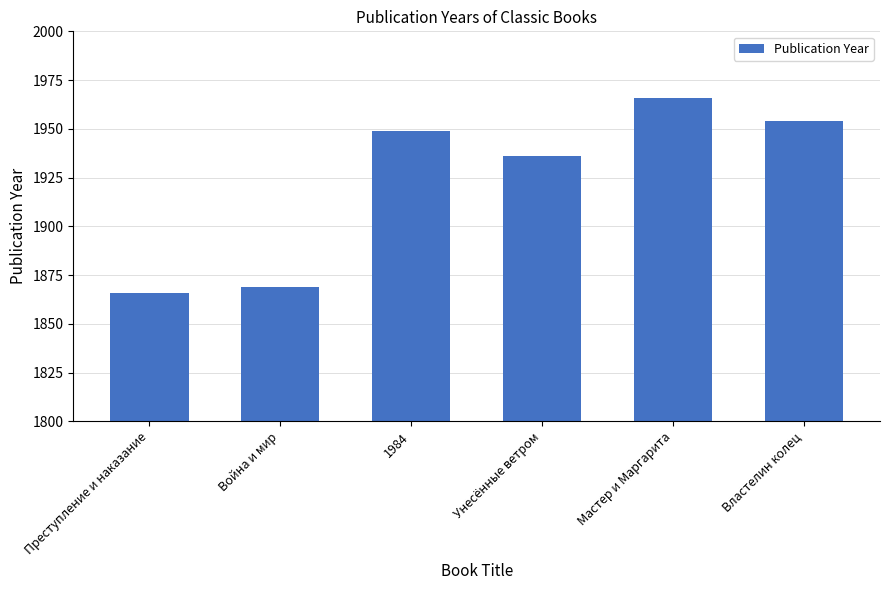

What is the sum of all values?

11540